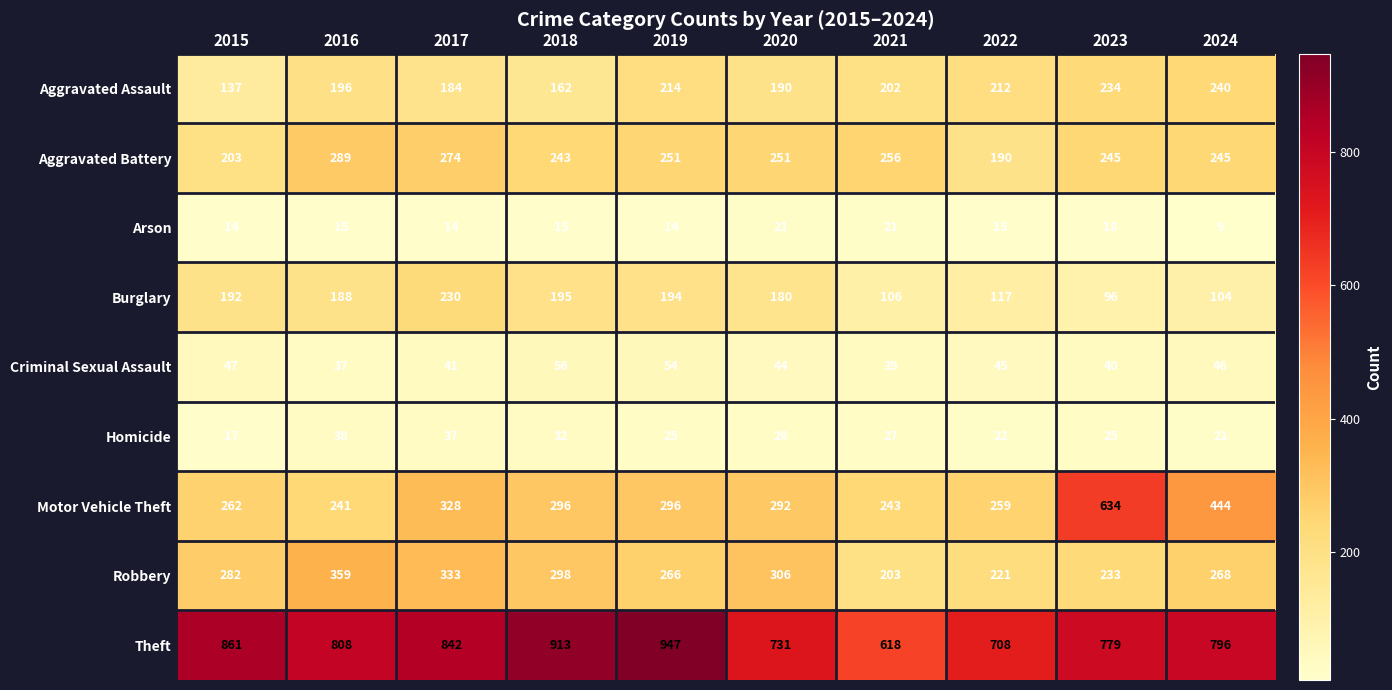

True or false: Homicide has a value of 37 at 2017.

True